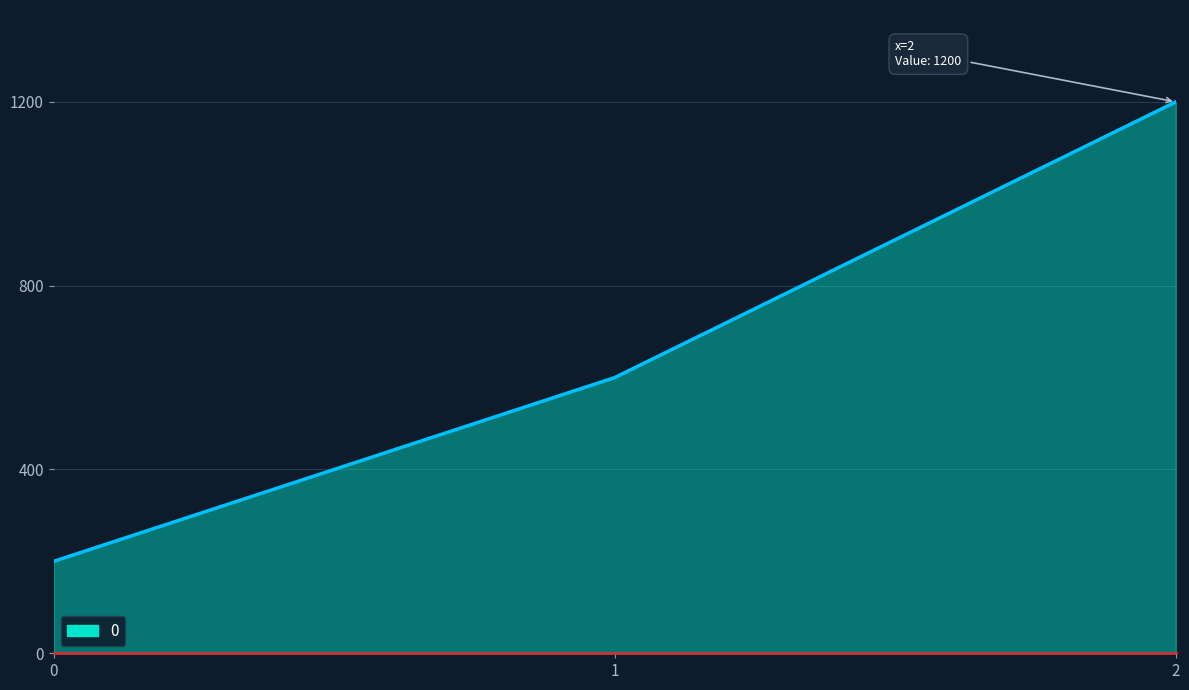

What is the change in value from 0 to 2?

+1000